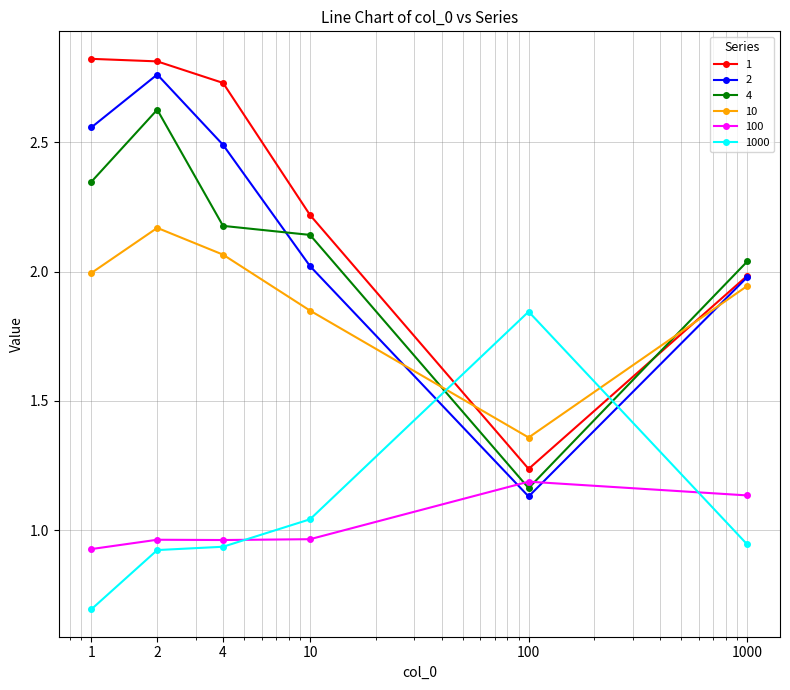

True or false: 100 and 1 intersect in this chart.

False